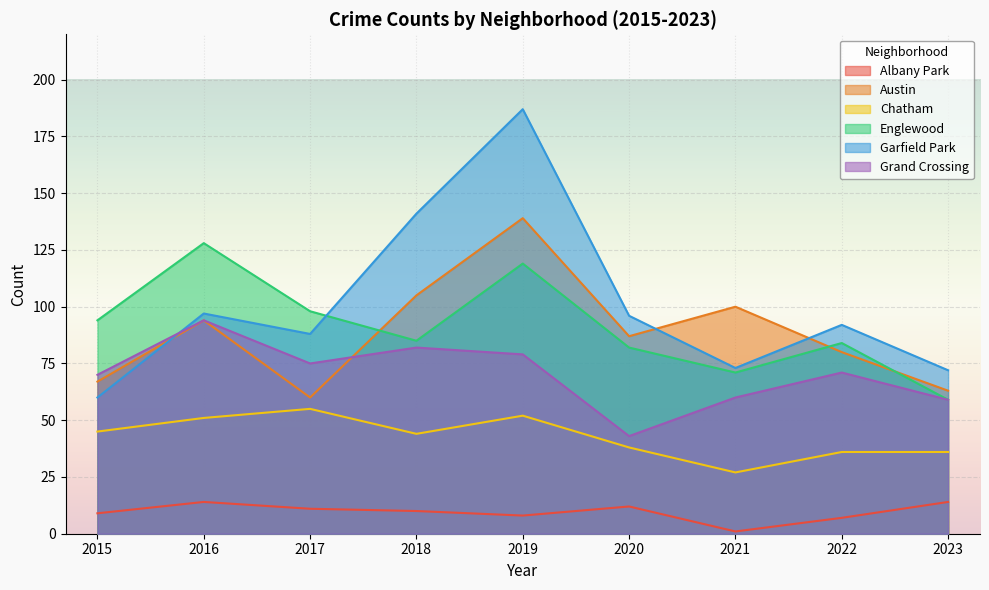

Count the number of categories in the chart.

9